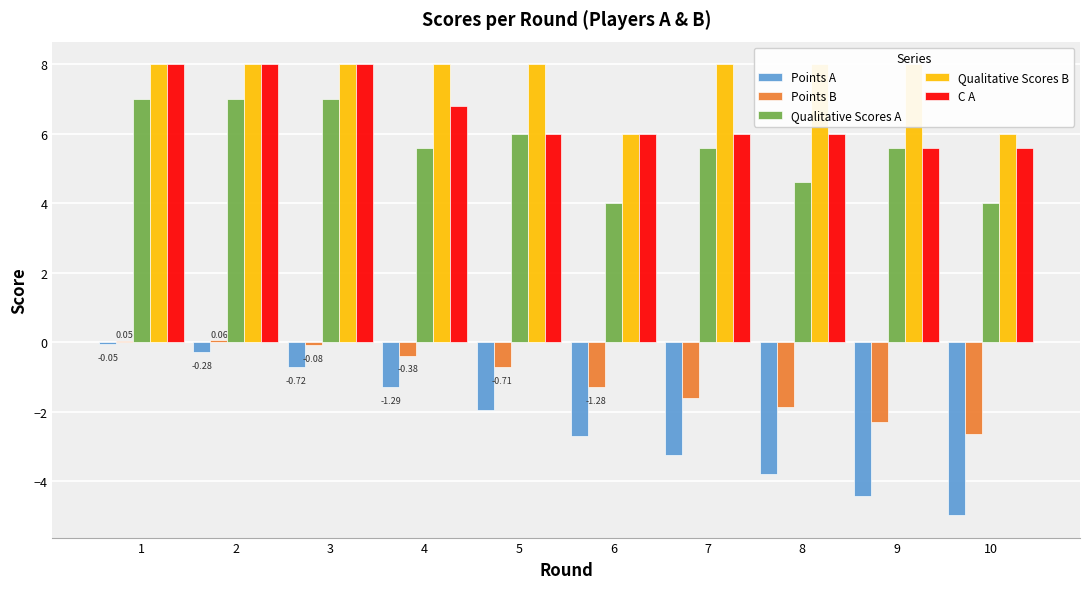

What is the greatest value displayed?

8.0